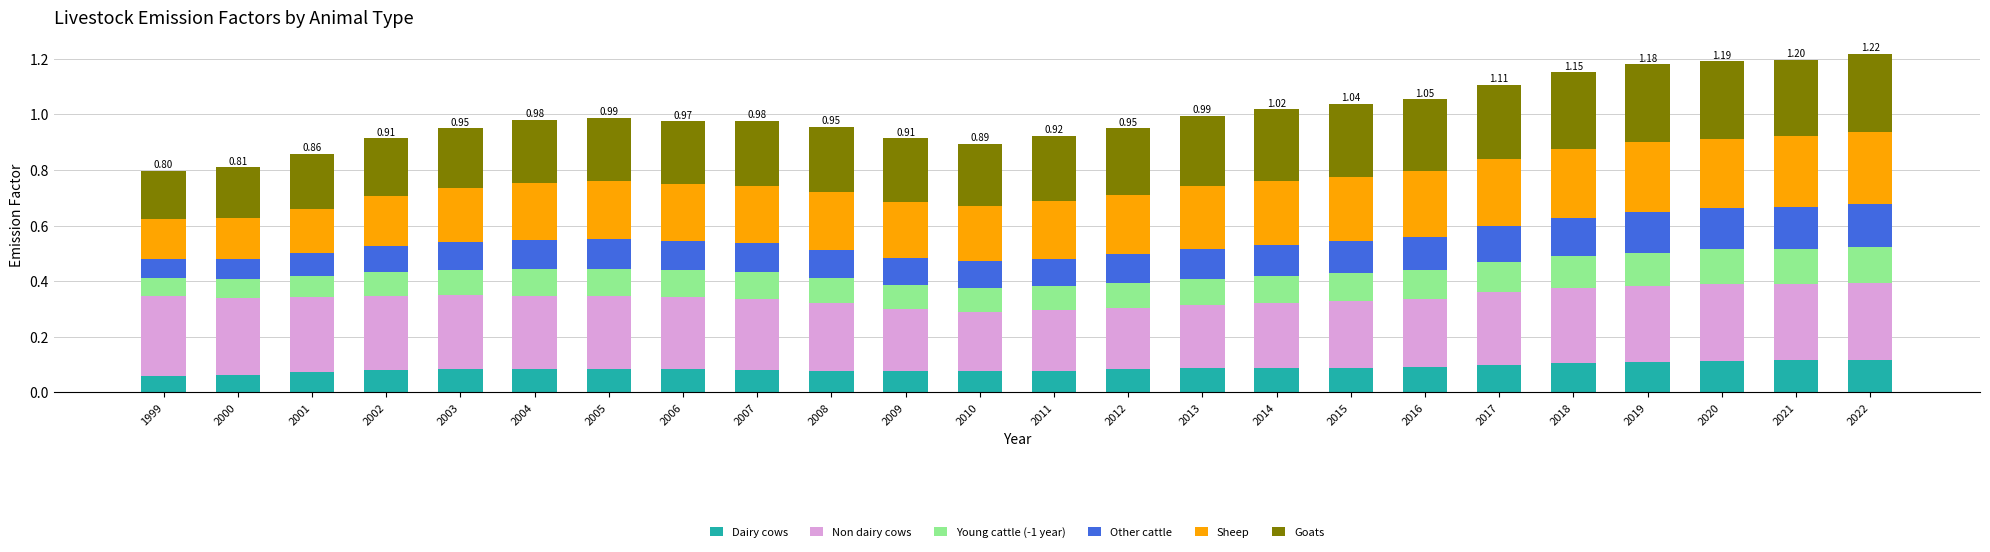

Are the bars horizontal?

No